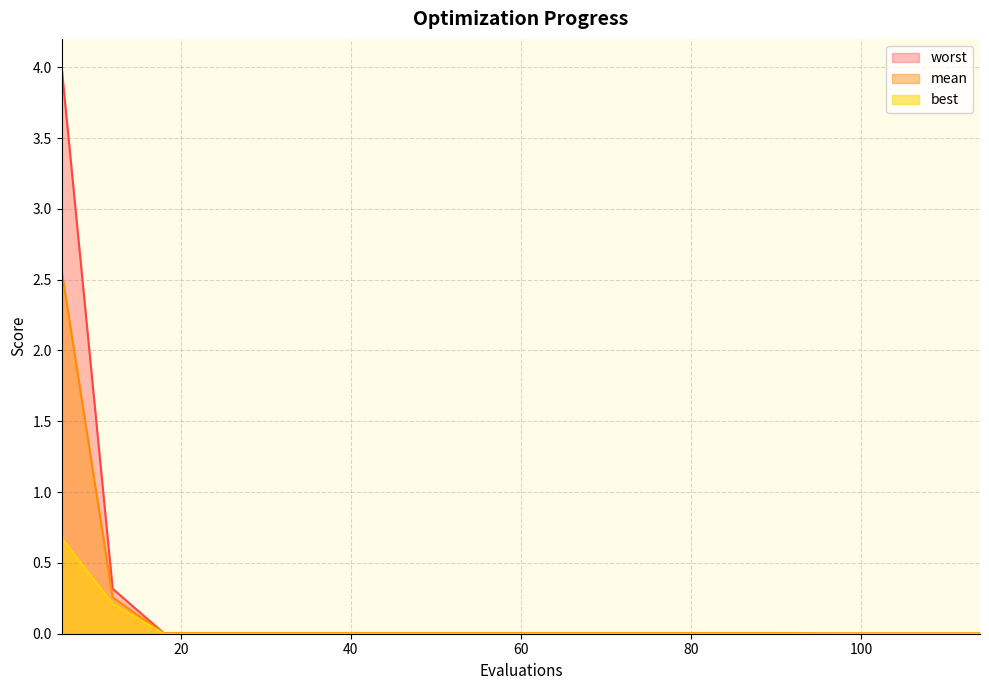

Between 30 and 60, which is larger?

30